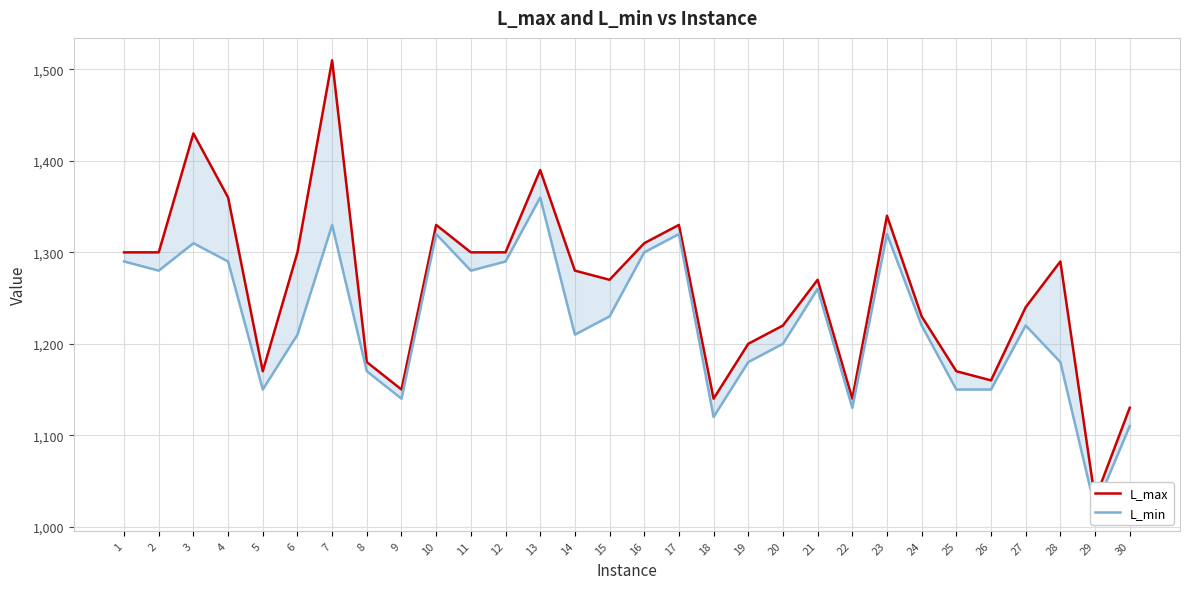

Is it true that L_max equals 1390 at 13?

True